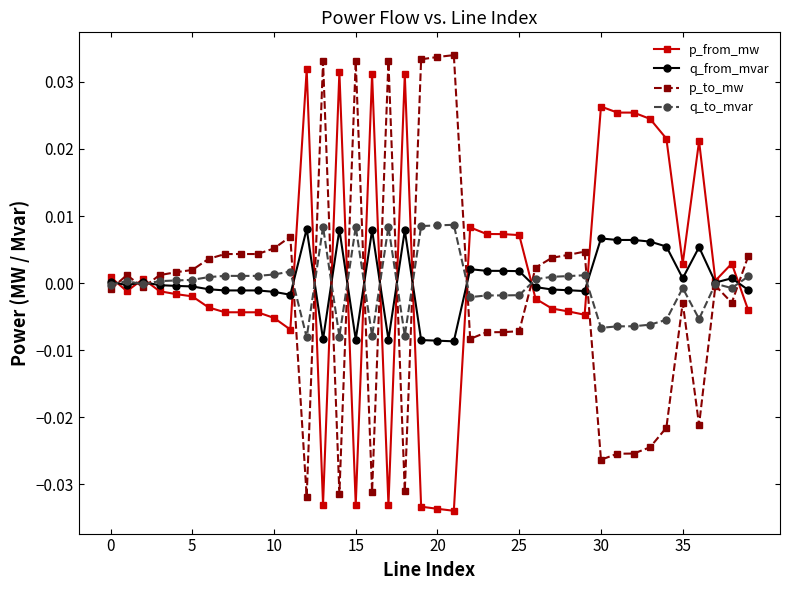

True or false: q_to_mvar has more than 1 points higher than both neighbors.

True